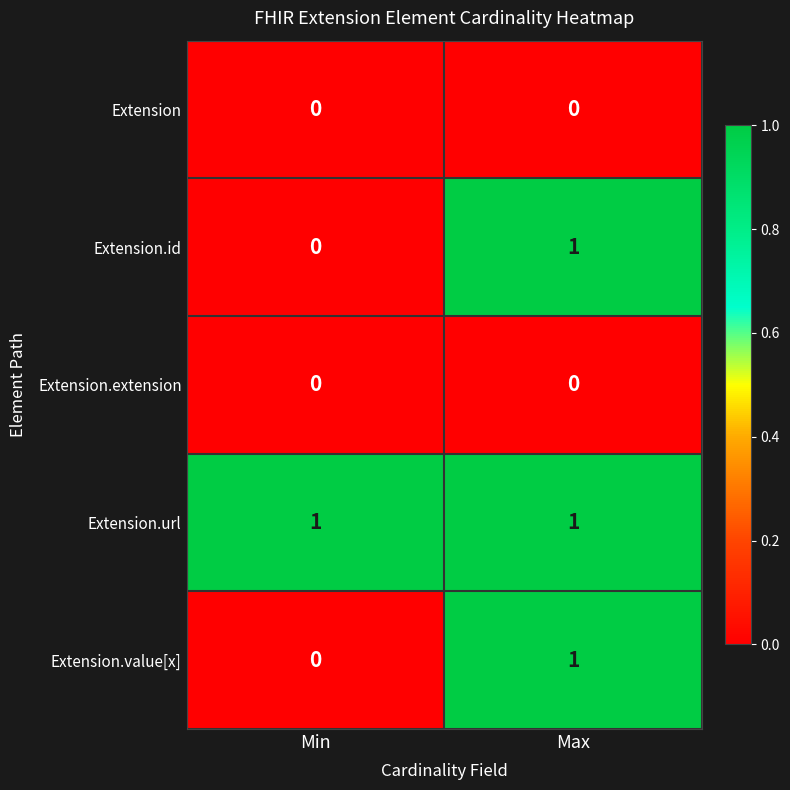

List the labels in order of Extension.id value, largest first.

Max, Min